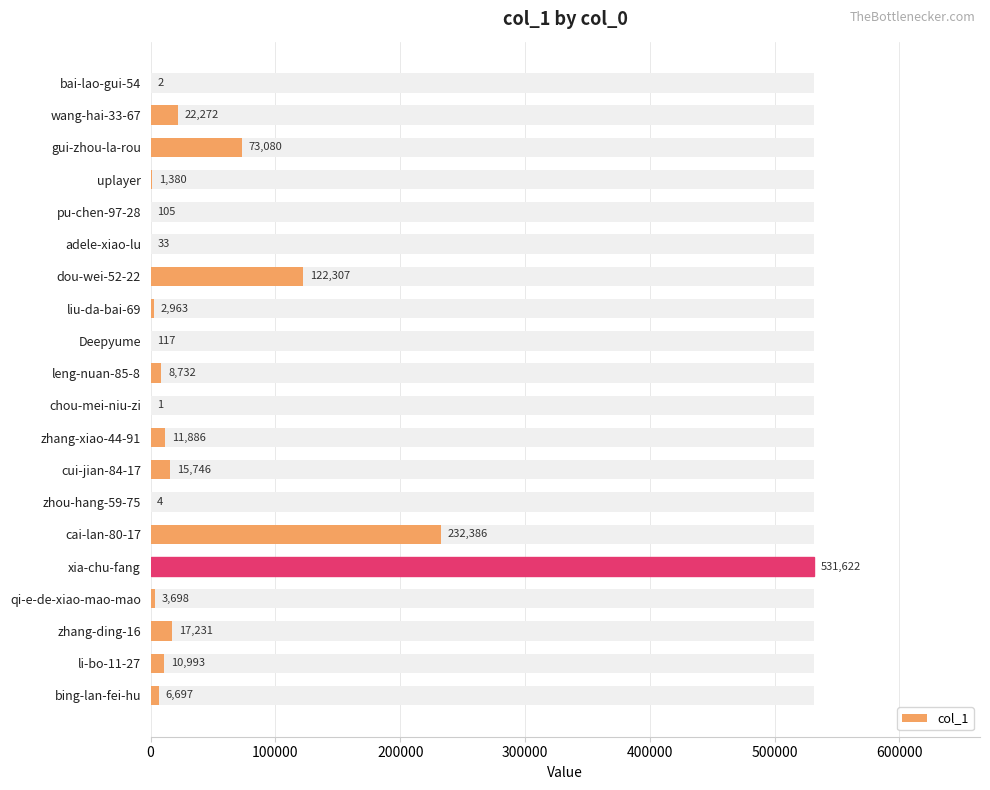

What is the minimum value shown in the chart?

1